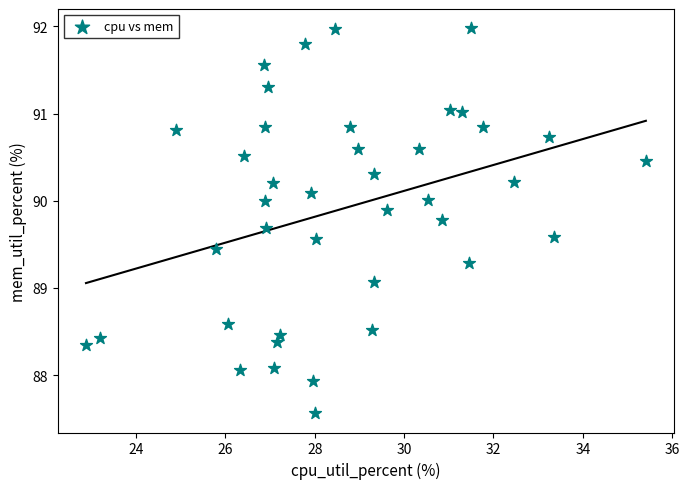

What is the range of X values (max minus min)?

12.5